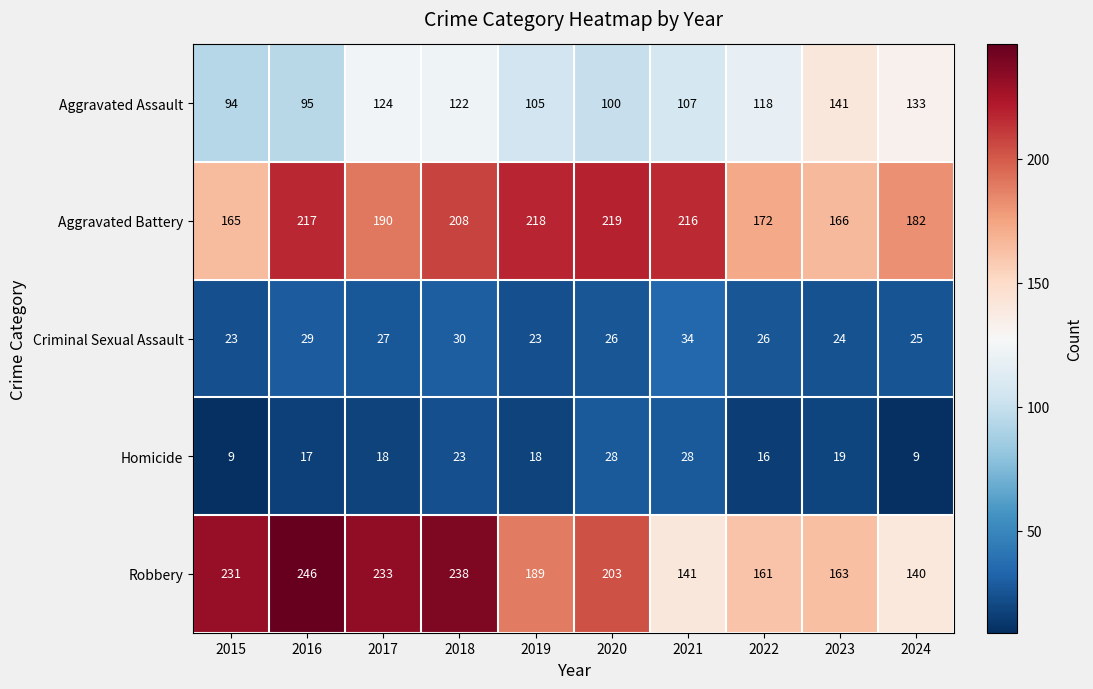

What is the total value across all series at 2015?

522